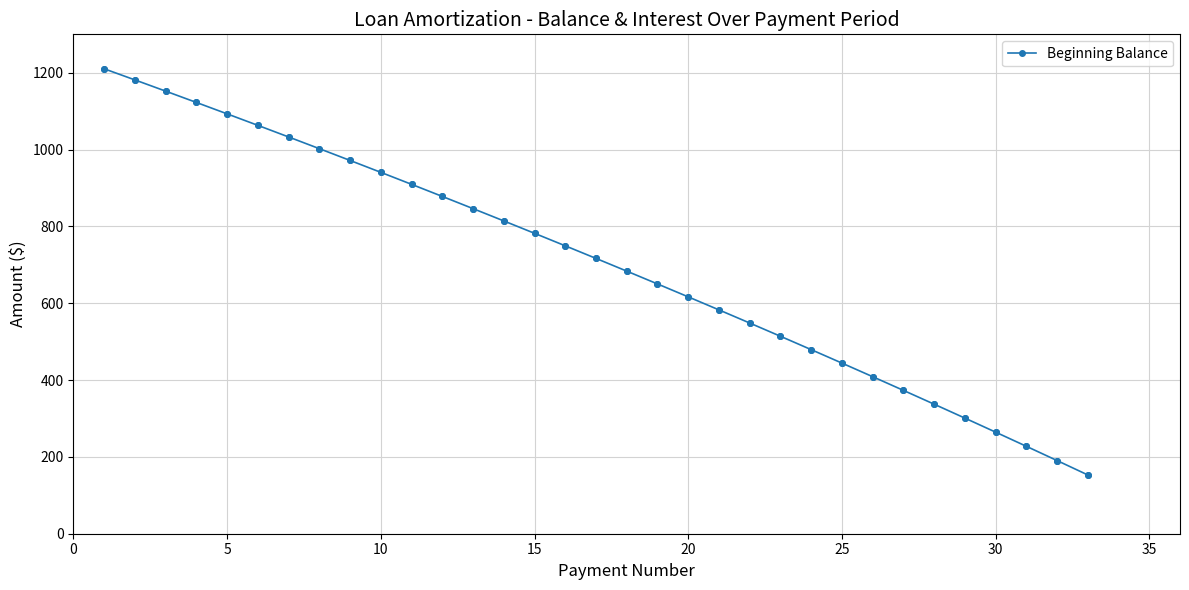

What is the greatest value displayed?

1210.3